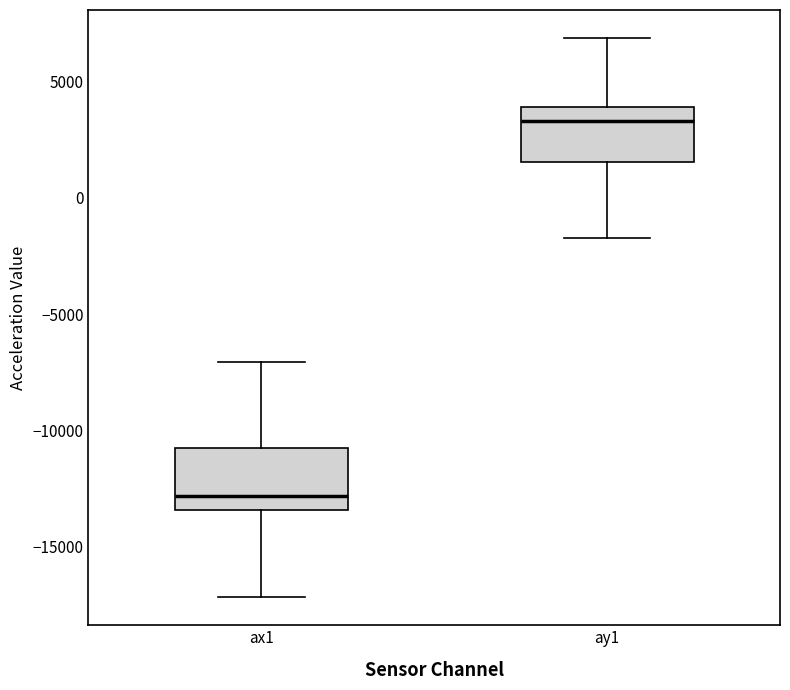

Reading left to right, read every box against the y-axis: the position of its median line, the range the box covers, and the ends of its whiskers. The values are not printed on the chart, so give them approximately, as read against the axis.

ax1: median -13000, box -13500 to -11000, whiskers -17000 to -7000
ay1: median 3500, box 1500 to 4000, whiskers -1500 to 7000